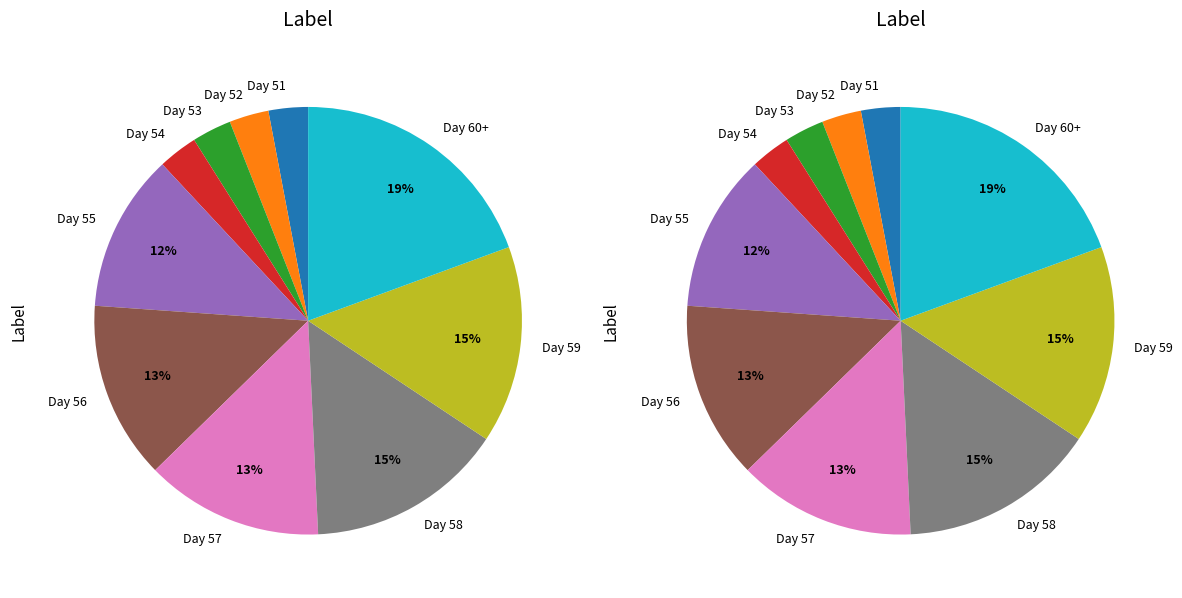

What is the change in value from Day 53 to Day 60+?

+11